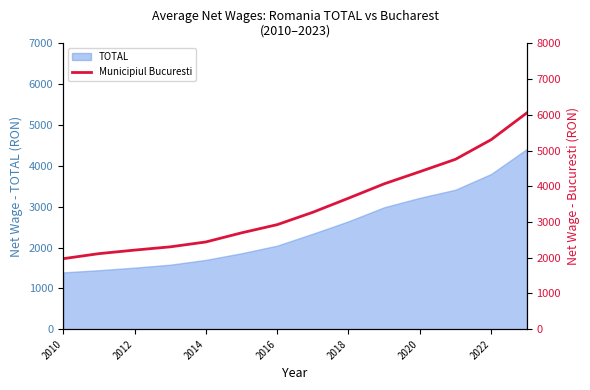

True or false: TOTAL has a value of 3195 at 2016.

False